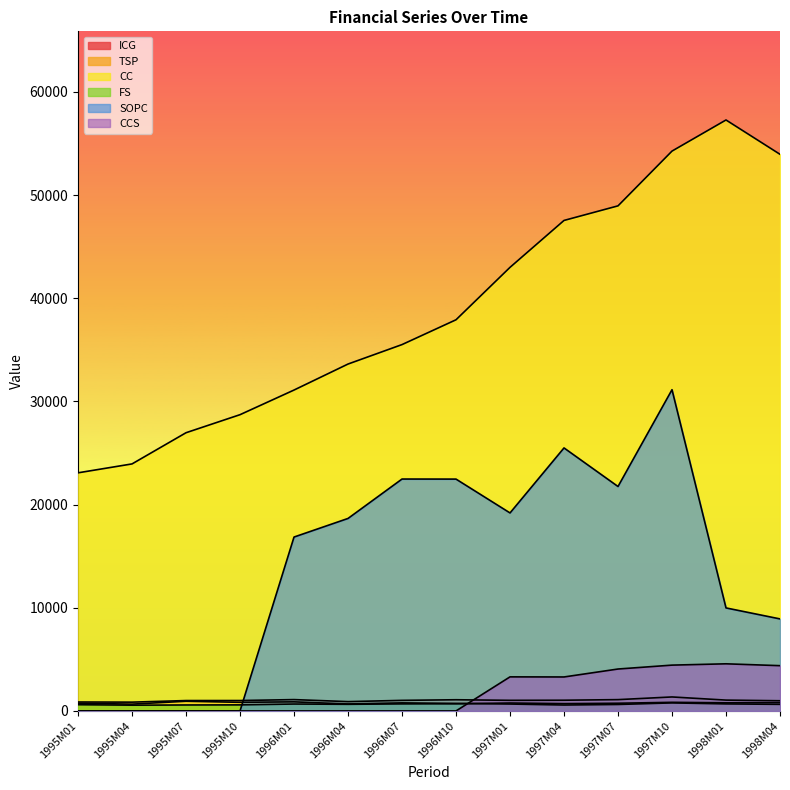

Reading left to right, transcribe all the data shown in this chart.

ICG: 867.3	853.1	1006.9	1009.4	1100.1	903.8	1025.4	1085.3	1029.0	1039.3	1096.9	1356.2	1050.7	988.2
TSP: 746.7	660.6	939.8	836.6	881.7	676.1	783.0	730.1	670.0	574.0	627.1	780.7	682.2	639.2
CC: 23077.0	23939.9	26962.2	28711.5	31098.7	33618.6	35503.8	37908.8	42988.4	47535.0	48948.1	54255.3	57270.8	53945.1
FS: 605.3	559.2	578.7	588.0	670.6	643.4	683.0	694.2	770.6	709.4	747.2	835.9	791.2	804.8
SOPC: 0.0	0.0	0.0	0.0	16853.0	18655.0	22474.0	22468.0	19189.0	25489.0	21751.0	31132.0	9984.0	8919.0
CCS: 0.0	0.0	0.0	0.0	0.0	0.0	0.0	0.0	3302.7	3293.2	4063.2	4441.1	4568.2	4388.2